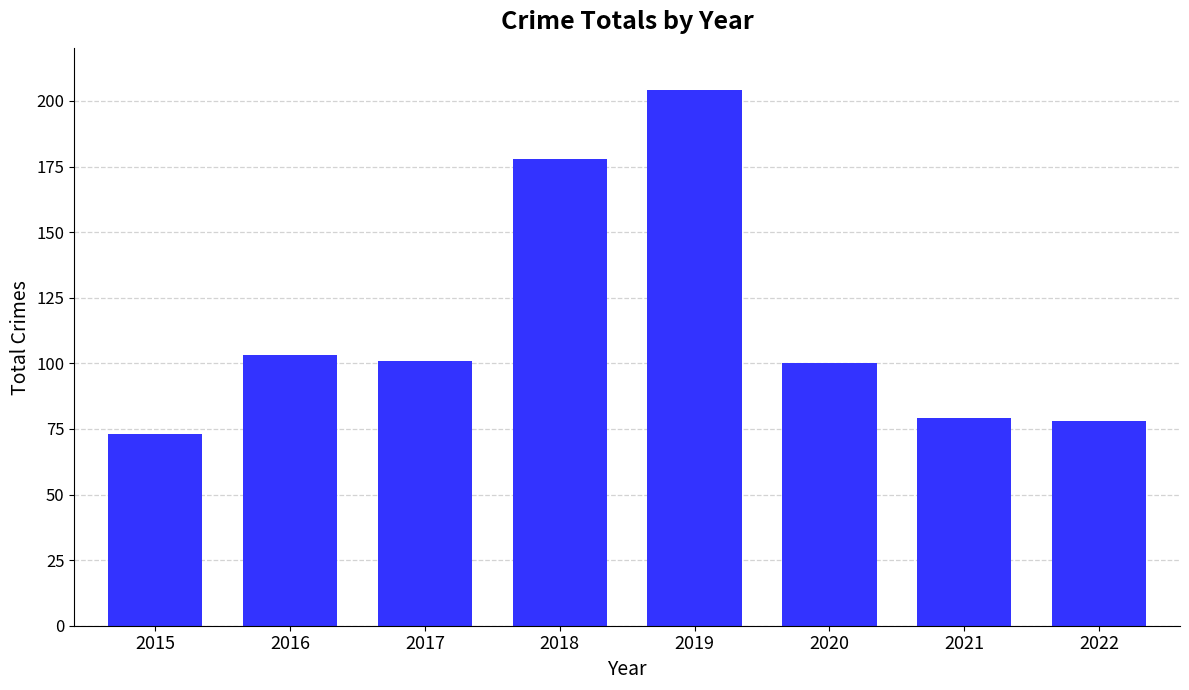

What is the sum of the values at 2019 and 2017?

305